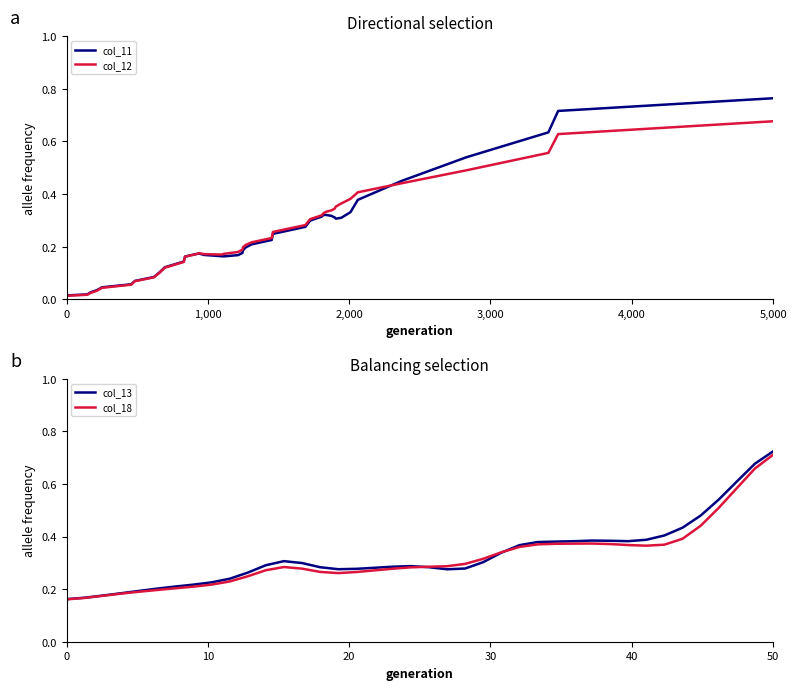

What is the difference between the maximum and minimum values in the col_13 series?

0.6